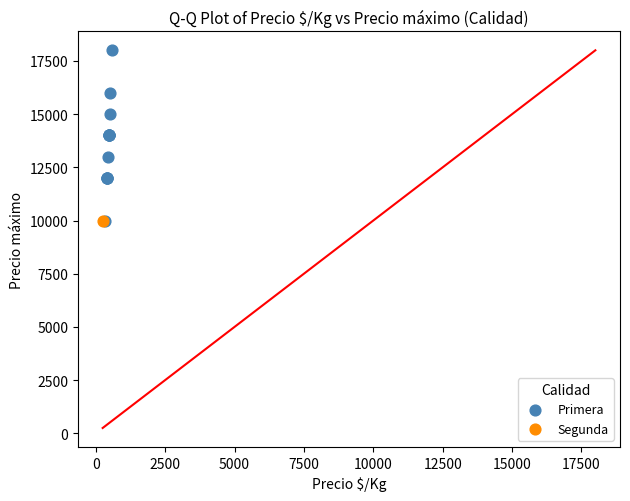

What are all the series names shown in the legend?

Primera, Segunda